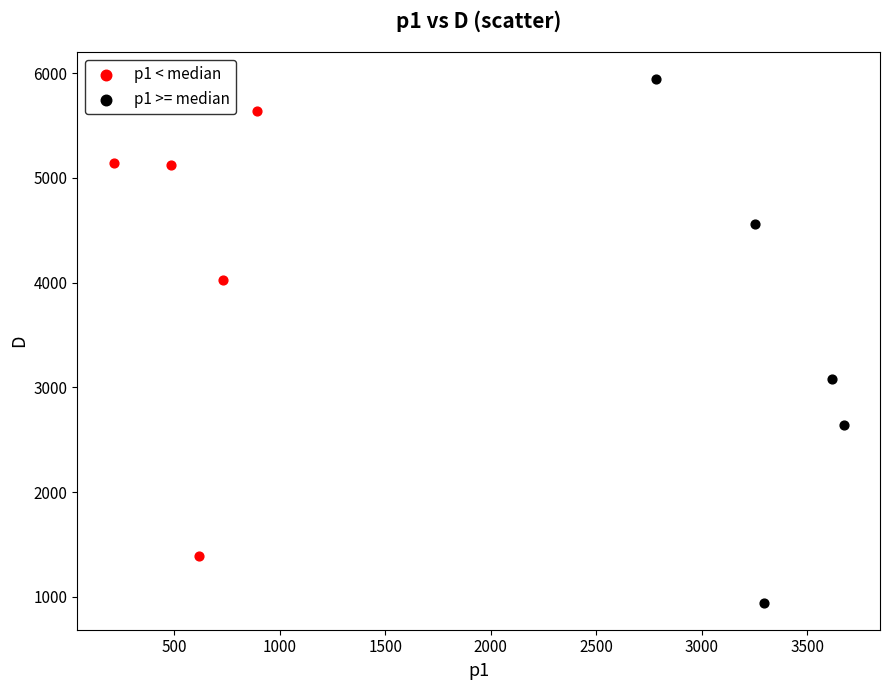

Which series has the largest Y range (max minus min)?

p1 >= median